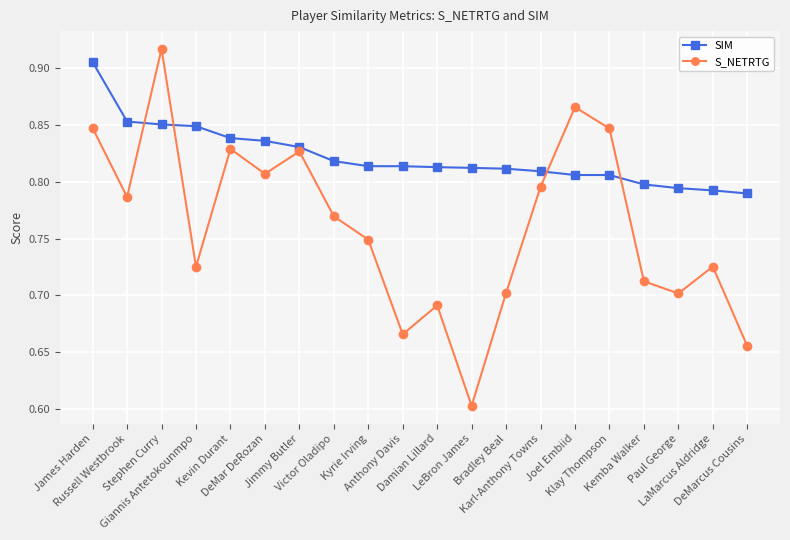

True or false: S_NETRTG and SIM intersect in this chart.

True